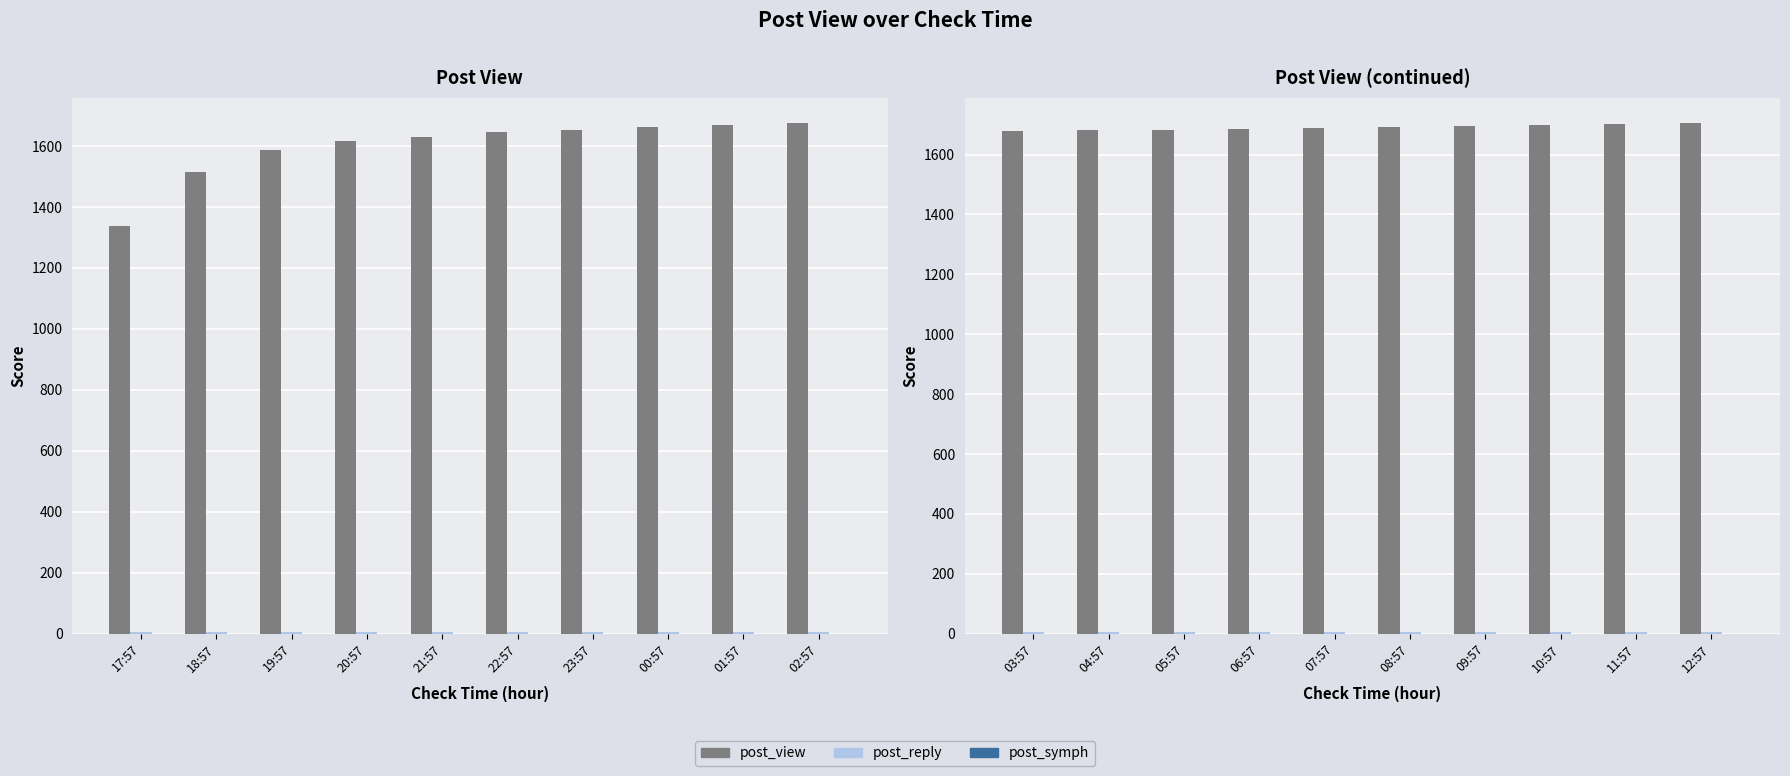

True or false: post_reply has a value of 6 at 07:57.

True